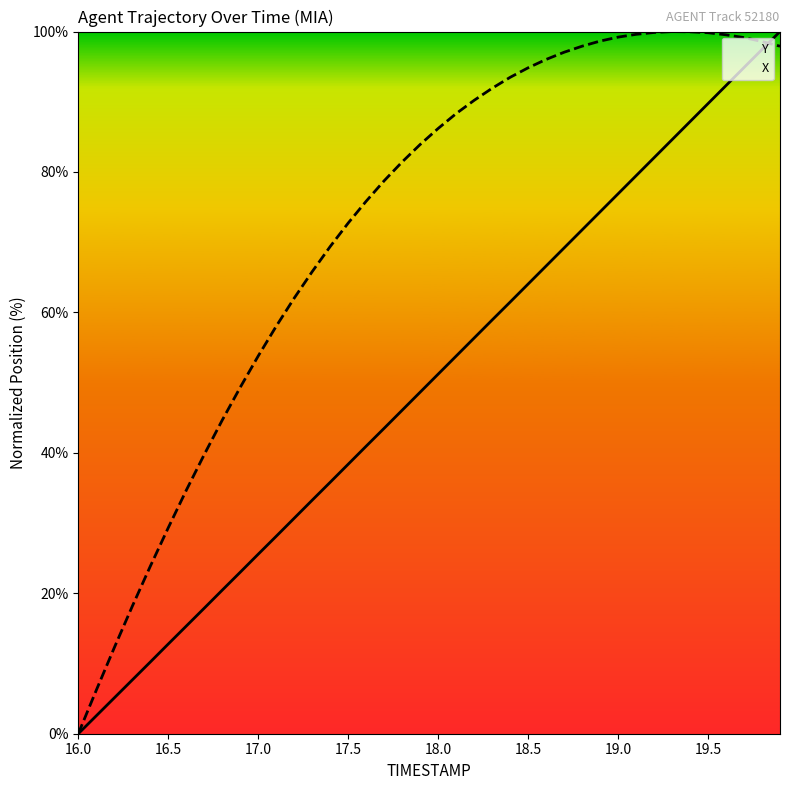

How many positive values does the Y series have?

39